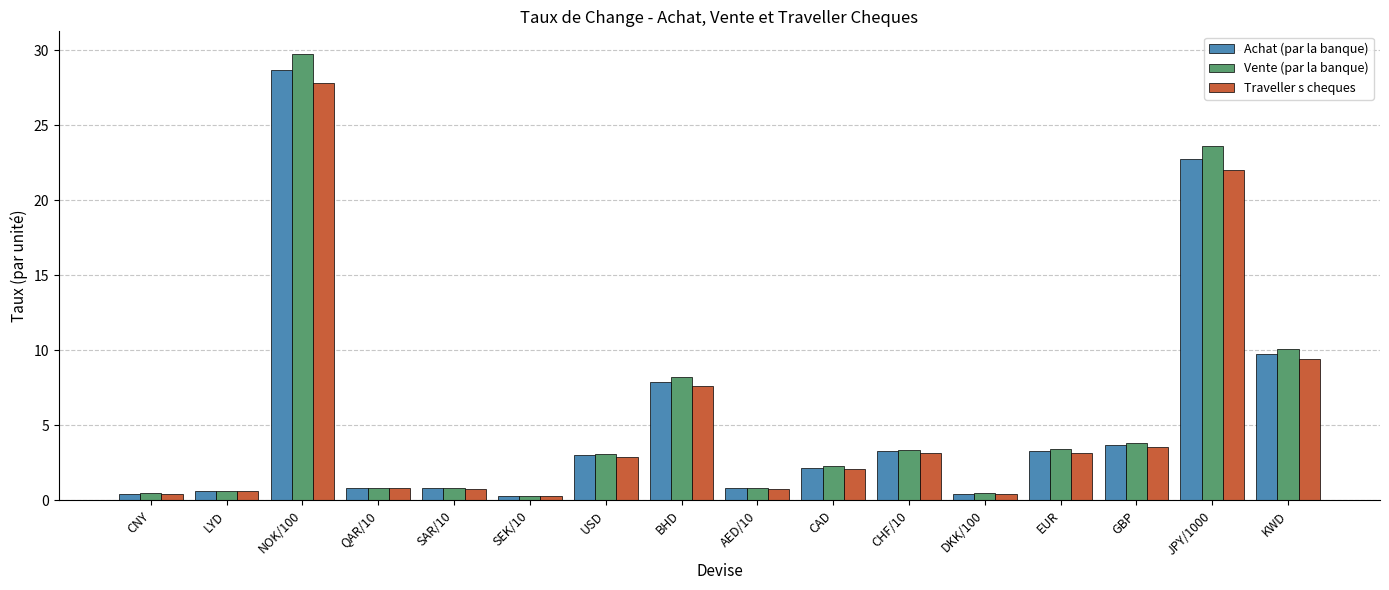

What is the total value across all series at JPY/1000?

68.4